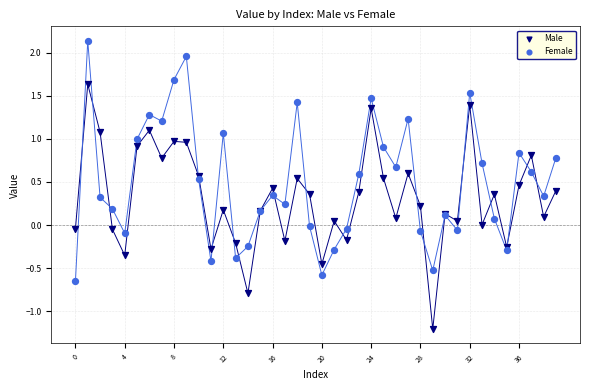

Which series reaches the minimum Y coordinate?

Male